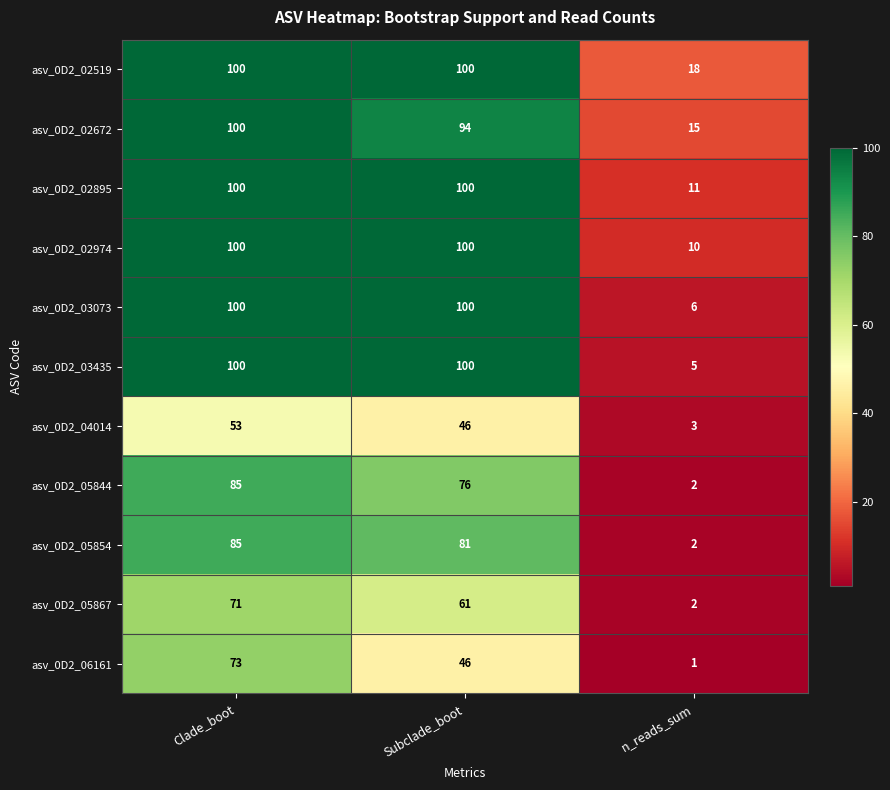

What is the sum of all asv_0D2_02974 values?

210